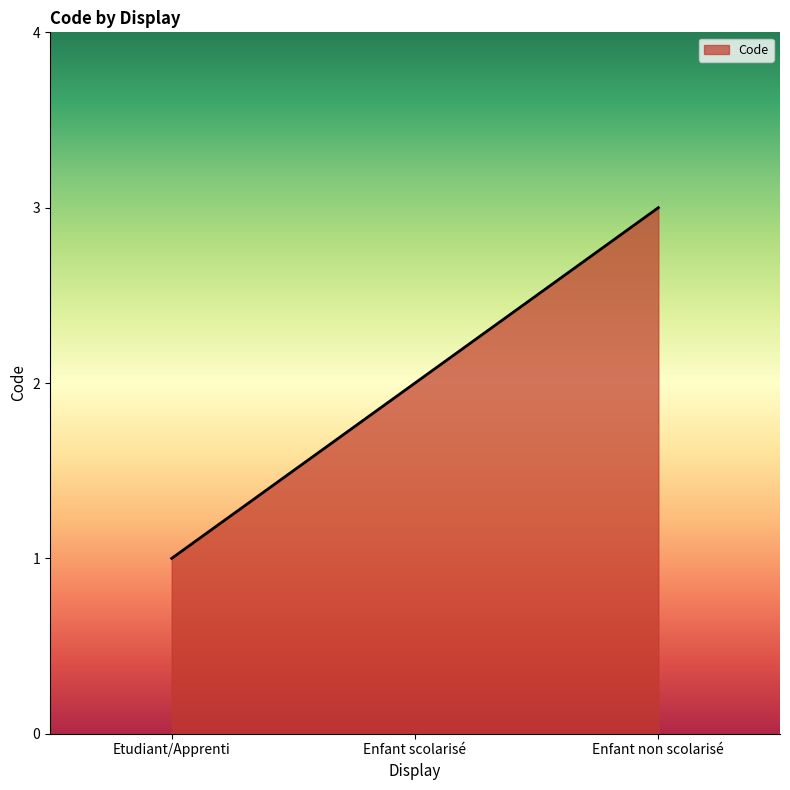

List the labels in order of value, smallest first.

Etudiant/Apprenti, Enfant scolarisé, Enfant non scolarisé